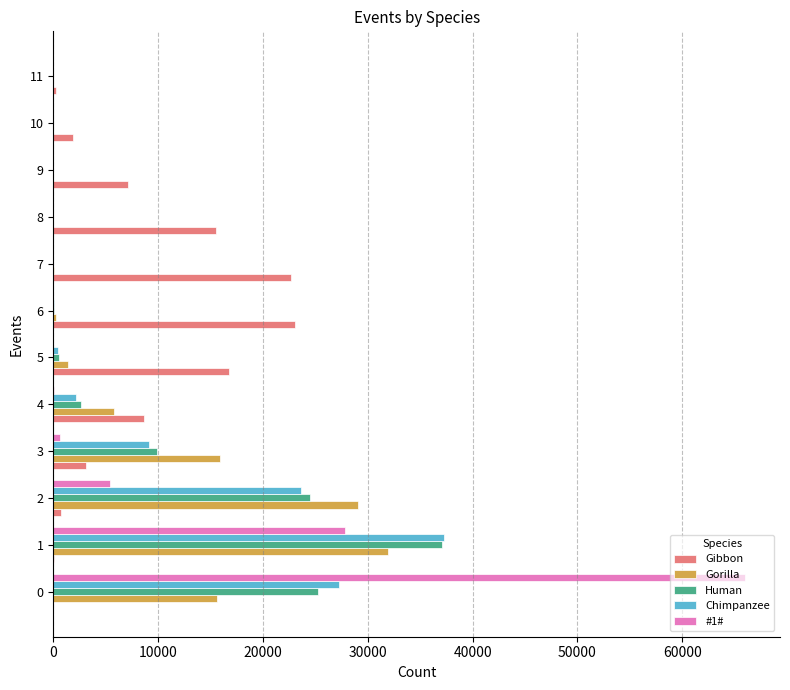

What is the sum of all Chimpanzee values?

100000